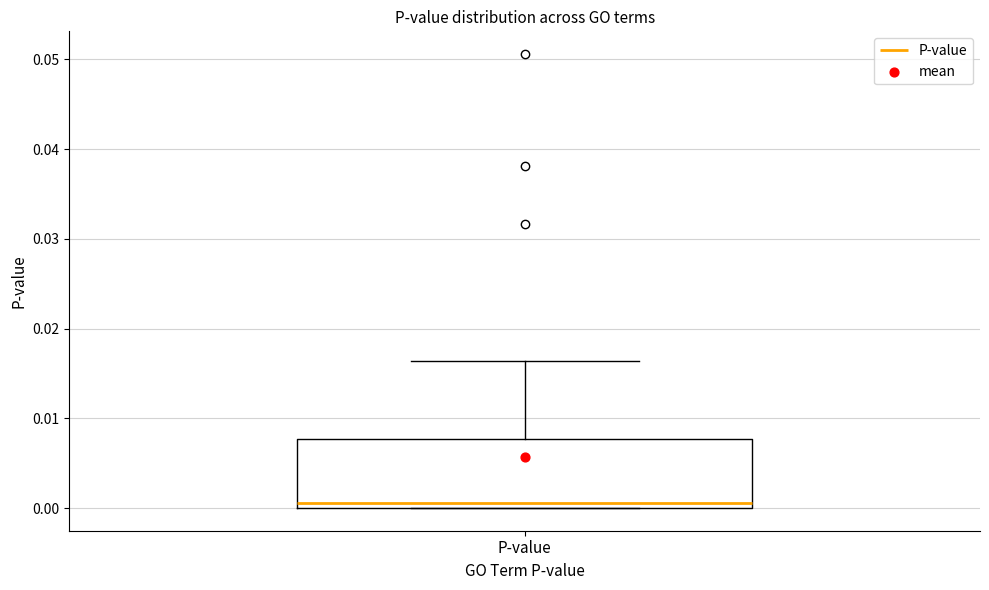

Transcribe this box plot: give where the median line is, the range the box spans, and where the two whiskers end, as read against the y-axis. The values are not printed on the chart, so give them approximately, as read against the axis.

median 0.001, box 0.000 to 0.008, whiskers 0.000 to 0.016